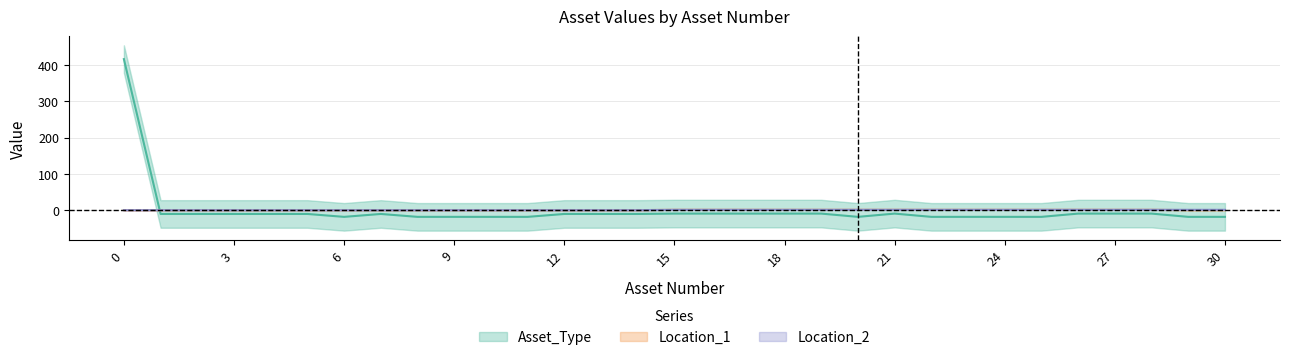

What is the minimum value for Asset_Type?

-19.0